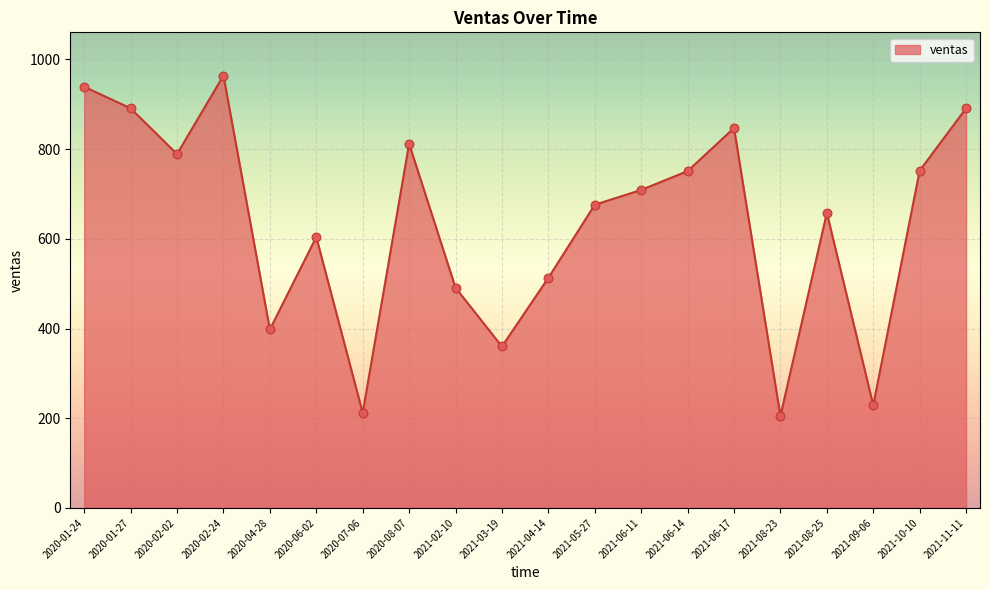

What is the ratio of the value at 2021-05-27 to the value at 2020-08-07?

0.8